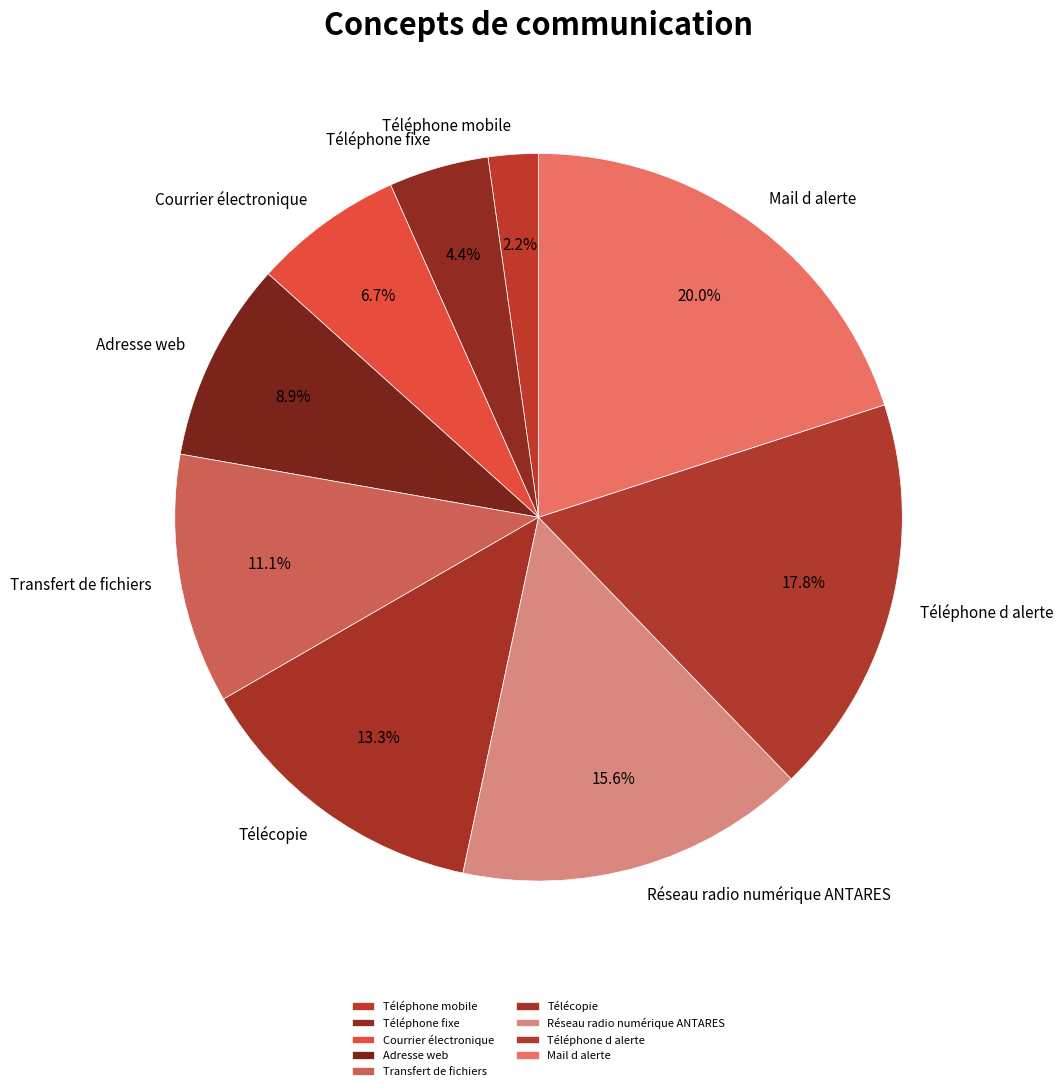

To the nearest percent, what portion does Téléphone d alerte represent?

18%